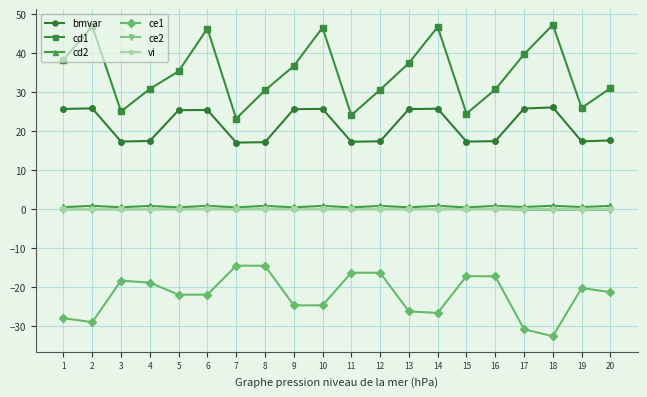

Which series has the largest total across all categories?

cd1